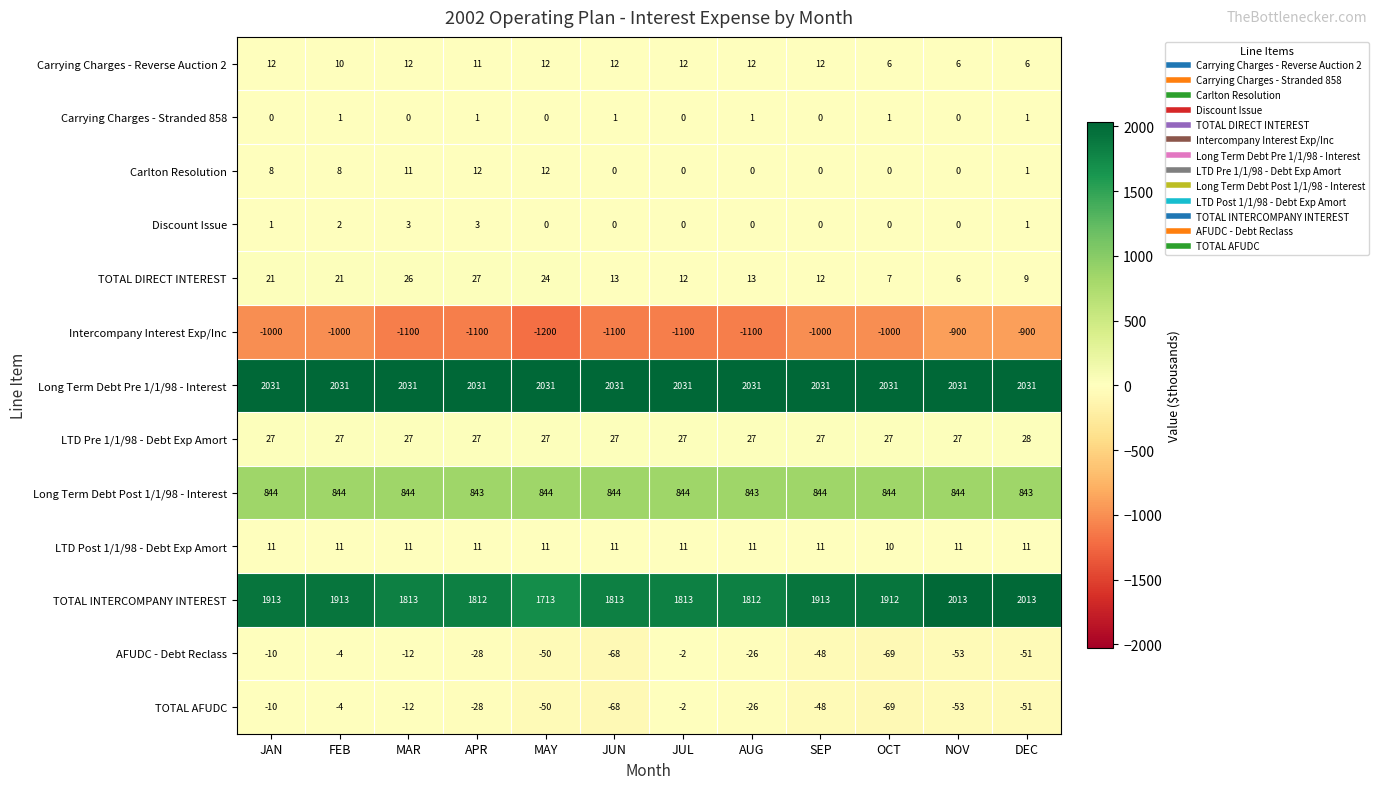

What is the smallest value displayed?

-1200